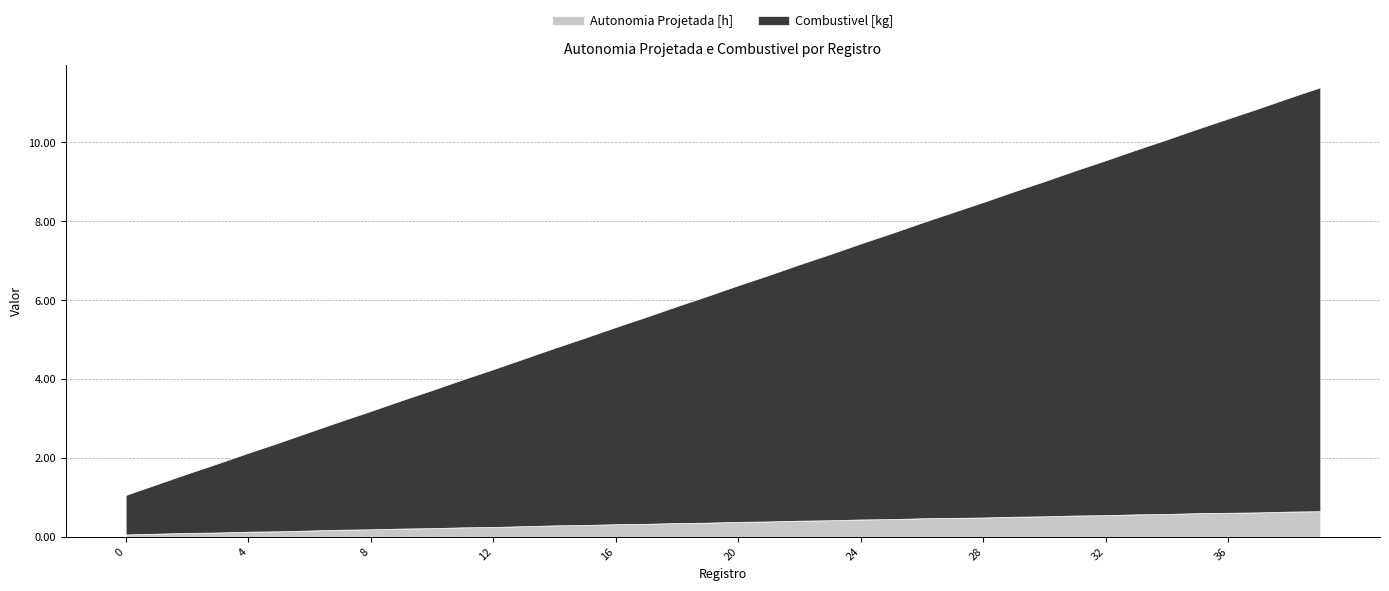

Reading right to left, list all the values displayed in this chart.

Autonomia Projetada [h]: 39=0.7	38=0.6	37=0.6	36=0.6	35=0.6	34=0.6	33=0.6	32=0.6	31=0.5	30=0.5	29=0.5	28=0.5	27=0.5	26=0.5	25=0.5	24=0.4	23=0.4	22=0.4	21=0.4	20=0.4	19=0.4	18=0.3	17=0.3	16=0.3	15=0.3	14=0.3	13=0.3	12=0.2	11=0.2	10=0.2	9=0.2	8=0.2	7=0.2	6=0.2	5=0.1	4=0.1	3=0.1	2=0.1	1=0.1	0=0.1
Combustivel [kg]: 39=10.8	38=10.5	37=10.2	36=10.0	35=9.8	34=9.5	33=9.2	32=9.0	31=8.8	30=8.5	29=8.2	28=8.0	27=7.8	26=7.5	25=7.2	24=7.0	23=6.8	22=6.5	21=6.2	20=6.0	19=5.8	18=5.5	17=5.2	16=5.0	15=4.8	14=4.5	13=4.2	12=4.0	11=3.8	10=3.5	9=3.2	8=3.0	7=2.8	6=2.5	5=2.2	4=2.0	3=1.8	2=1.5	1=1.2	0=1.0